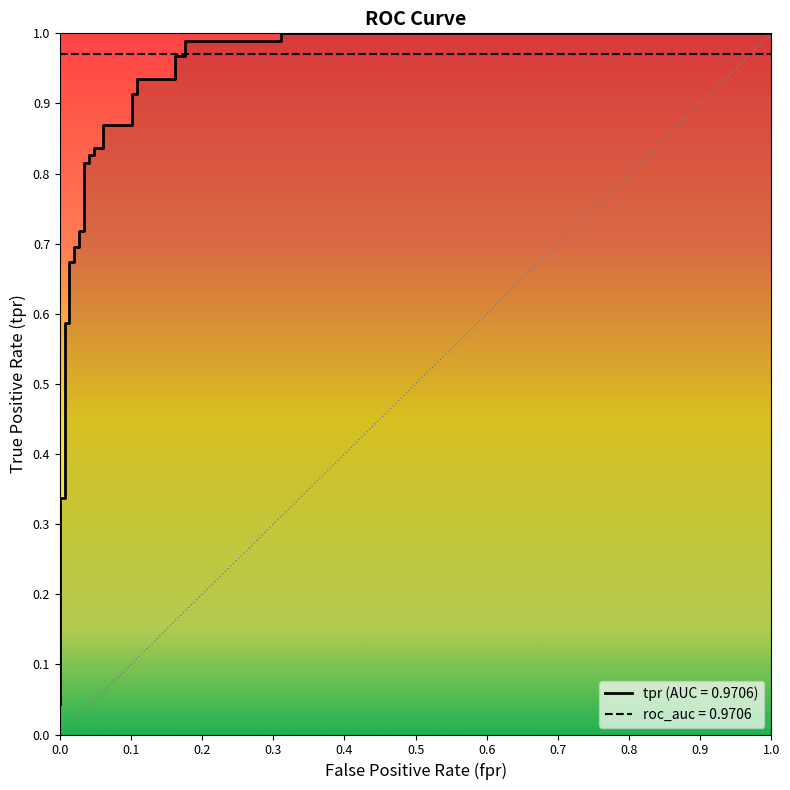

What is the label of the 25th point from the right?

0.8